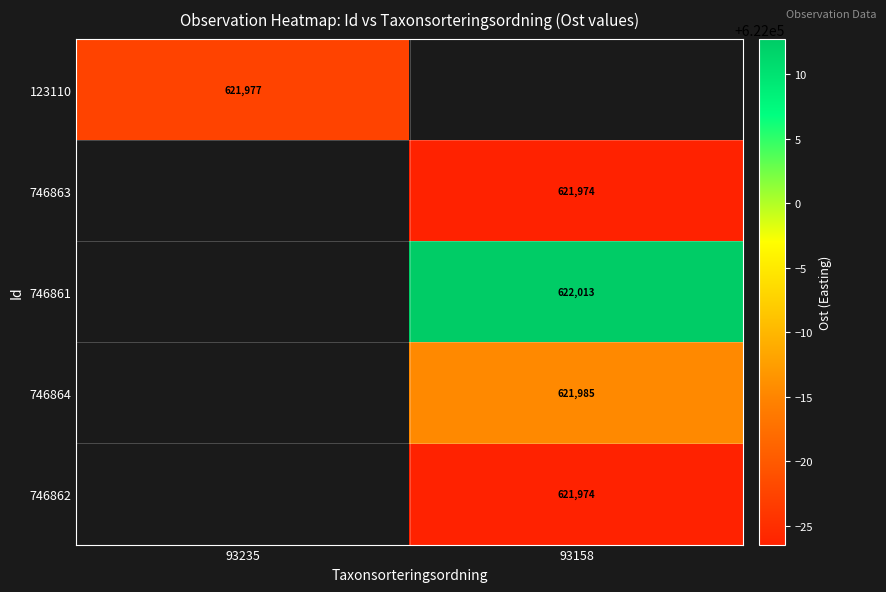

How many values in 123110 are above zero?

1